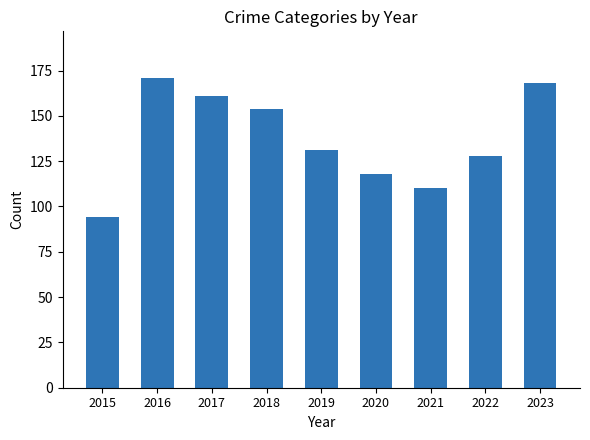

What is the change in value from 2015 to 2021?

+16